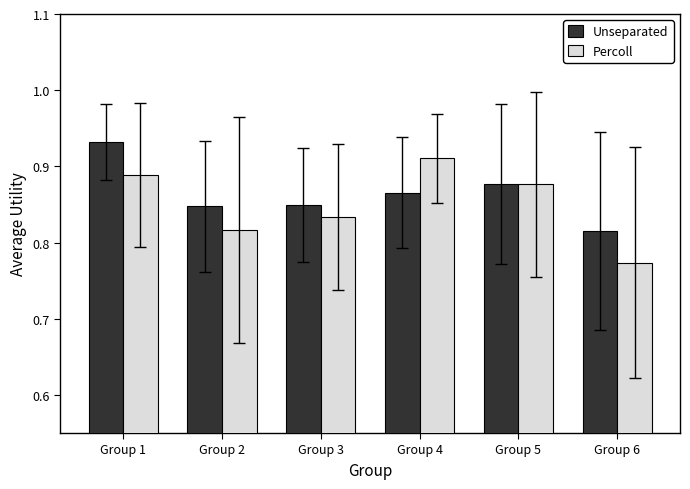

Does the chart contain stacked bars?

No